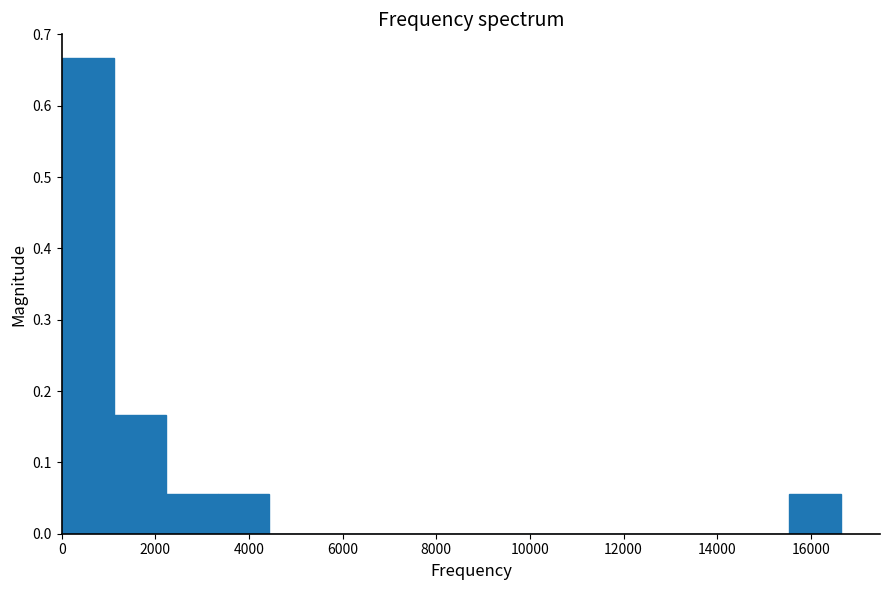

Over which range of the x-axis is the bar tallest?

0 to 1200